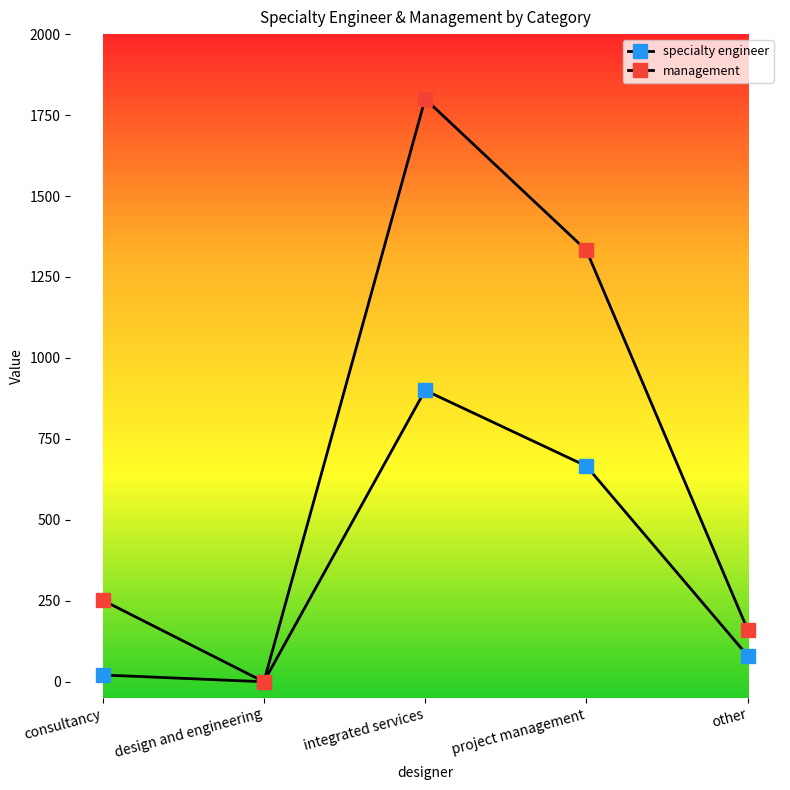

The management series shows 622 at integrated services. True or false?

False